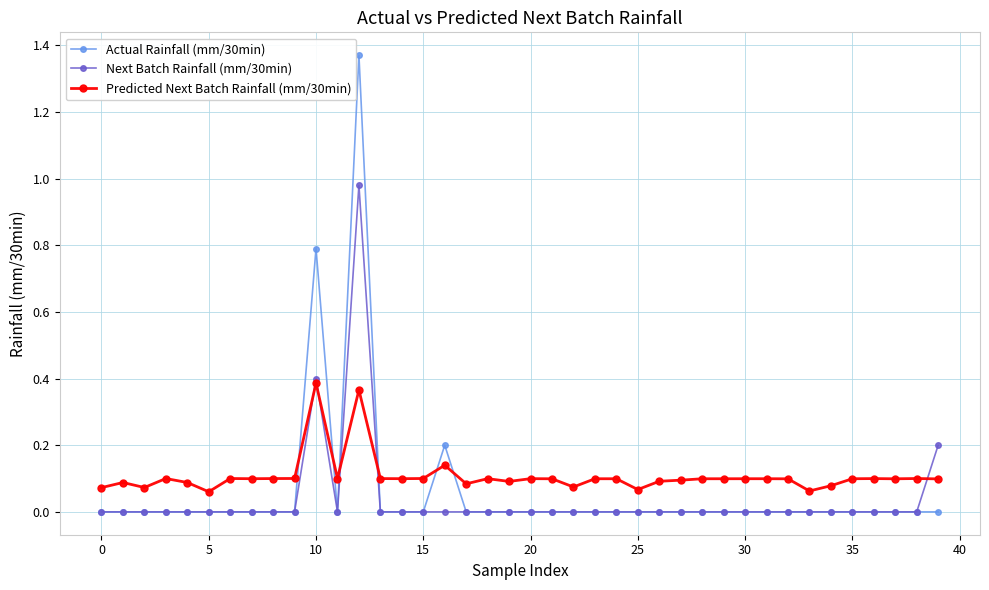

List the series in order of their peak value, highest first.

Actual Rainfall (mm/30min), Next Batch Rainfall (mm/30min), Predicted Next Batch Rainfall (mm/30min)